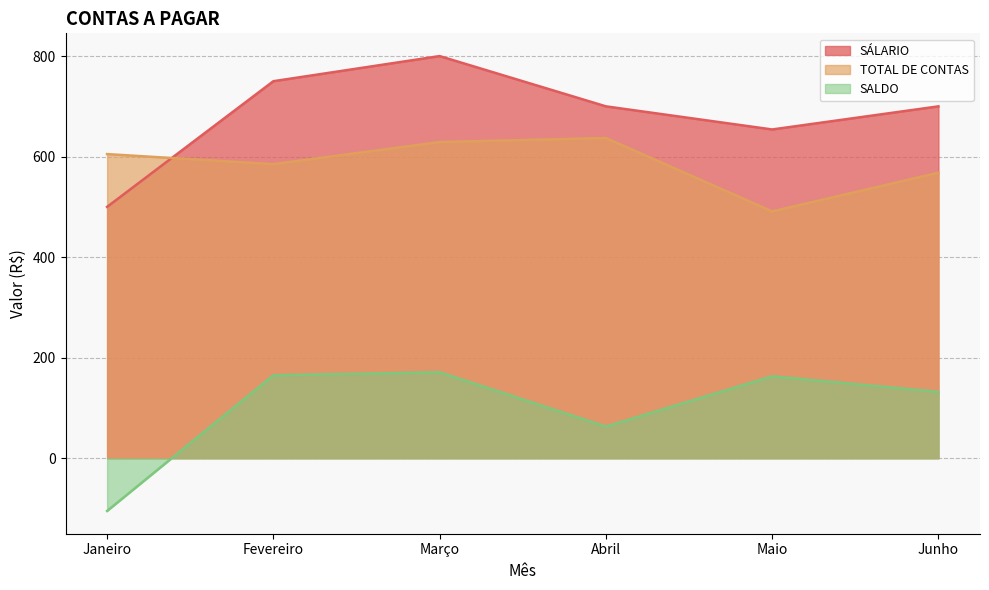

At which label does TOTAL DE CONTAS reach its minimum?

Maio